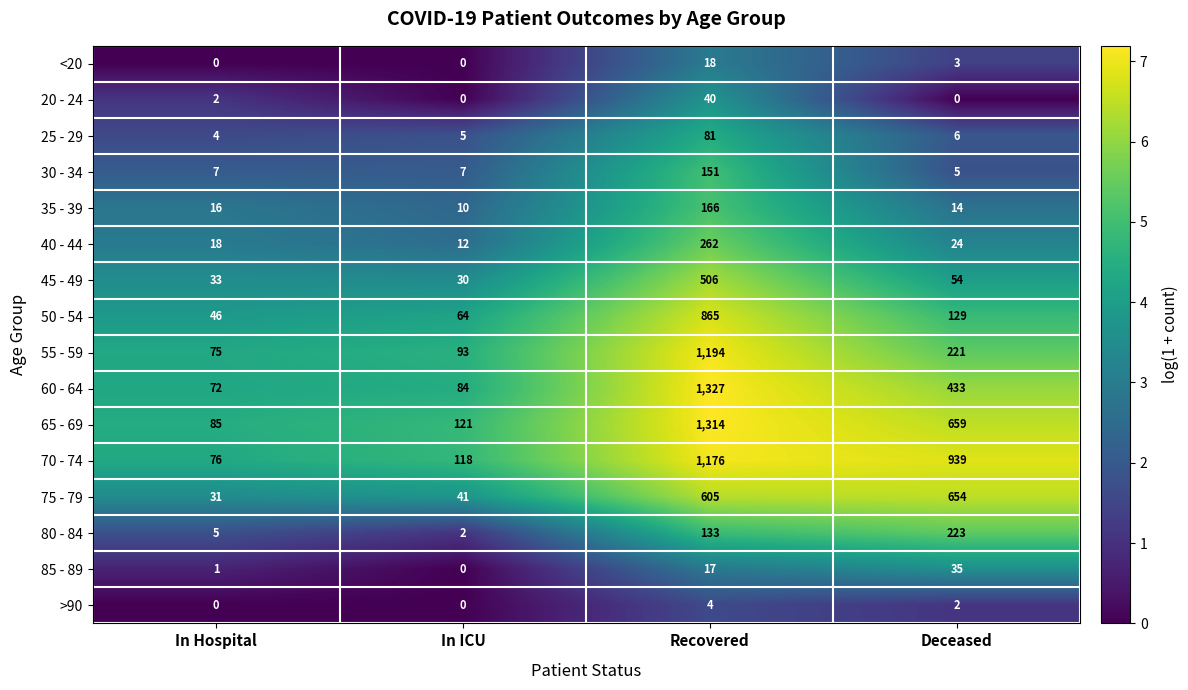

The 60 - 64 series shows 24 at In Hospital. True or false?

False